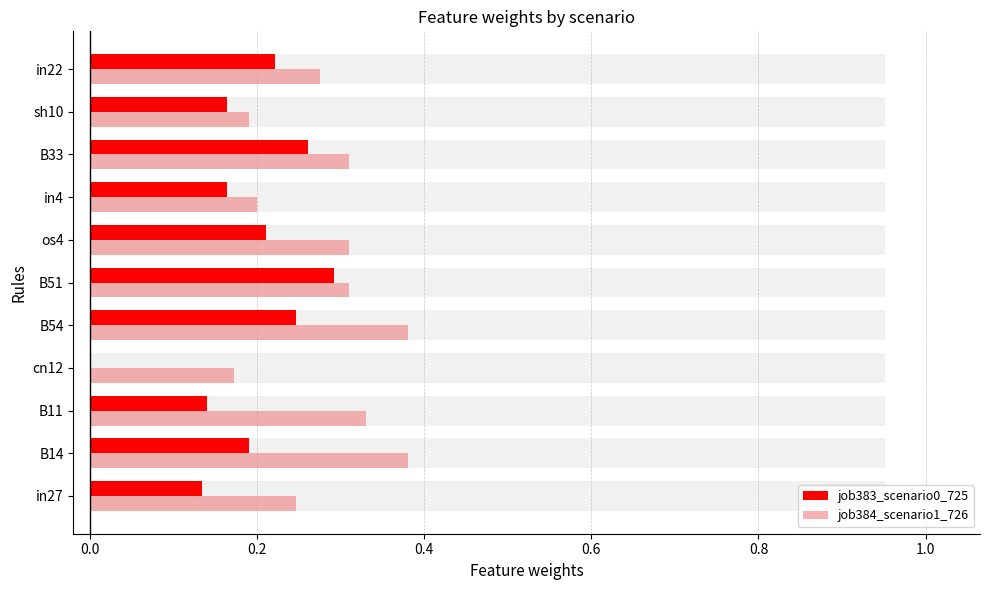

What are all the series names shown in the legend?

job383_scenario0_725, job384_scenario1_726